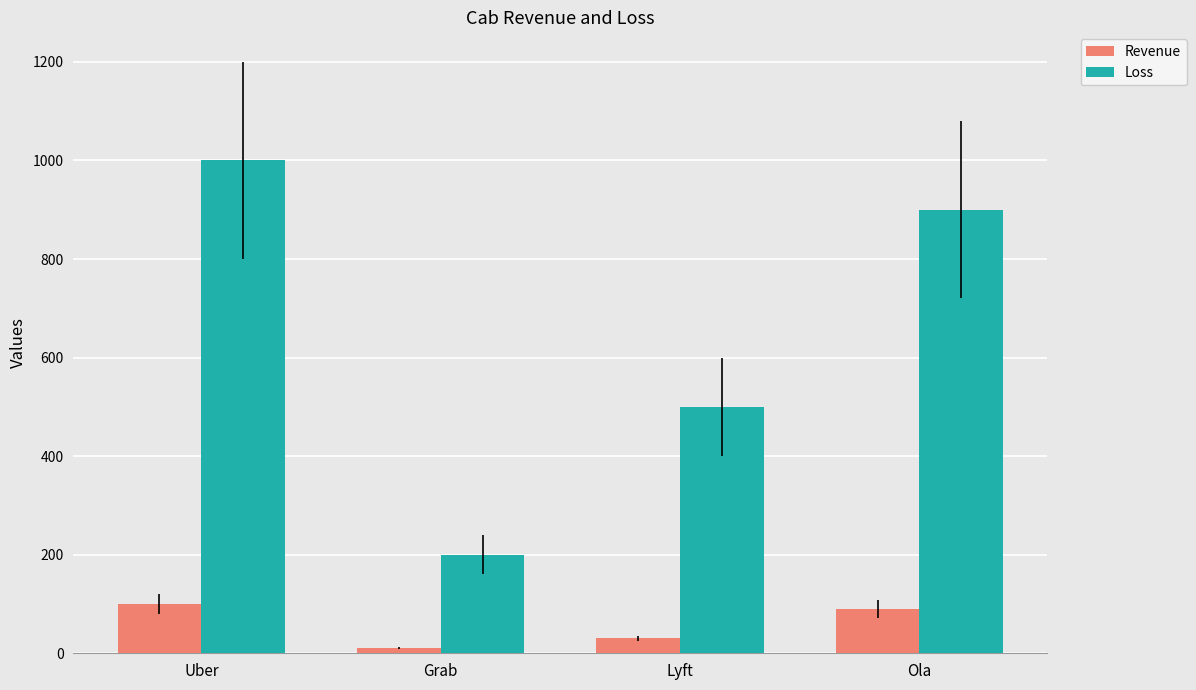

Which series has the largest range (max minus min)?

Loss